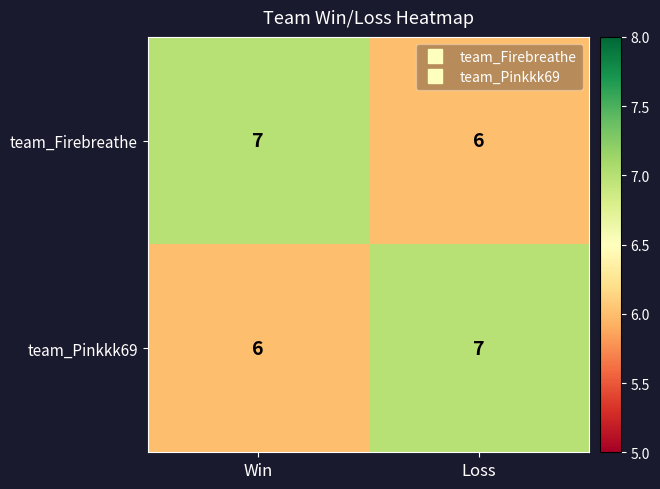

What is the sum of all team_Pinkkk69 values?

13